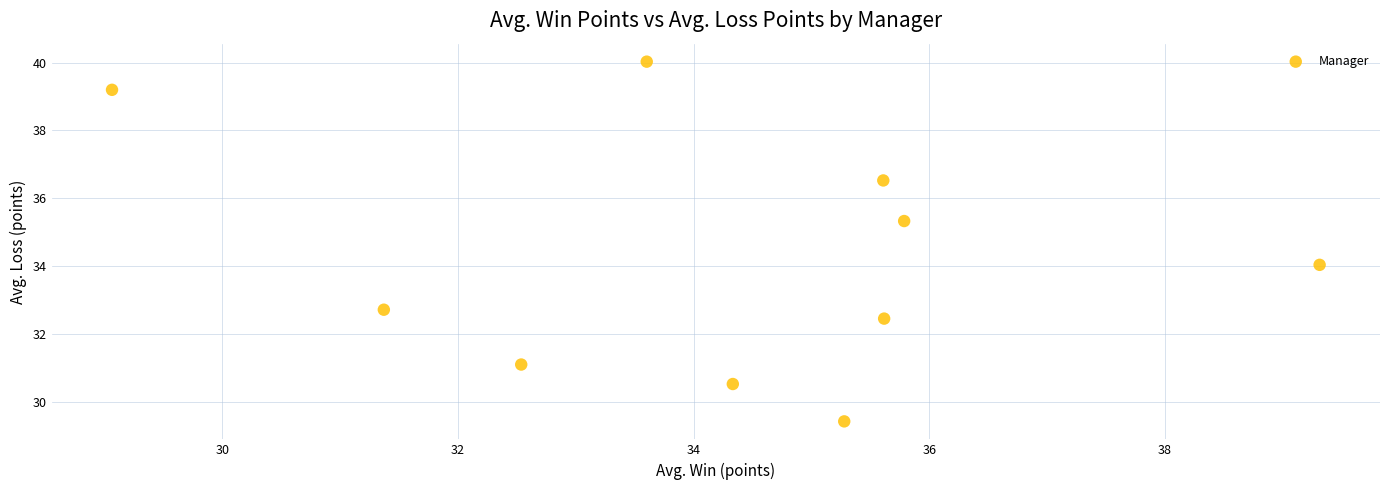

What is the average X value?

34.3